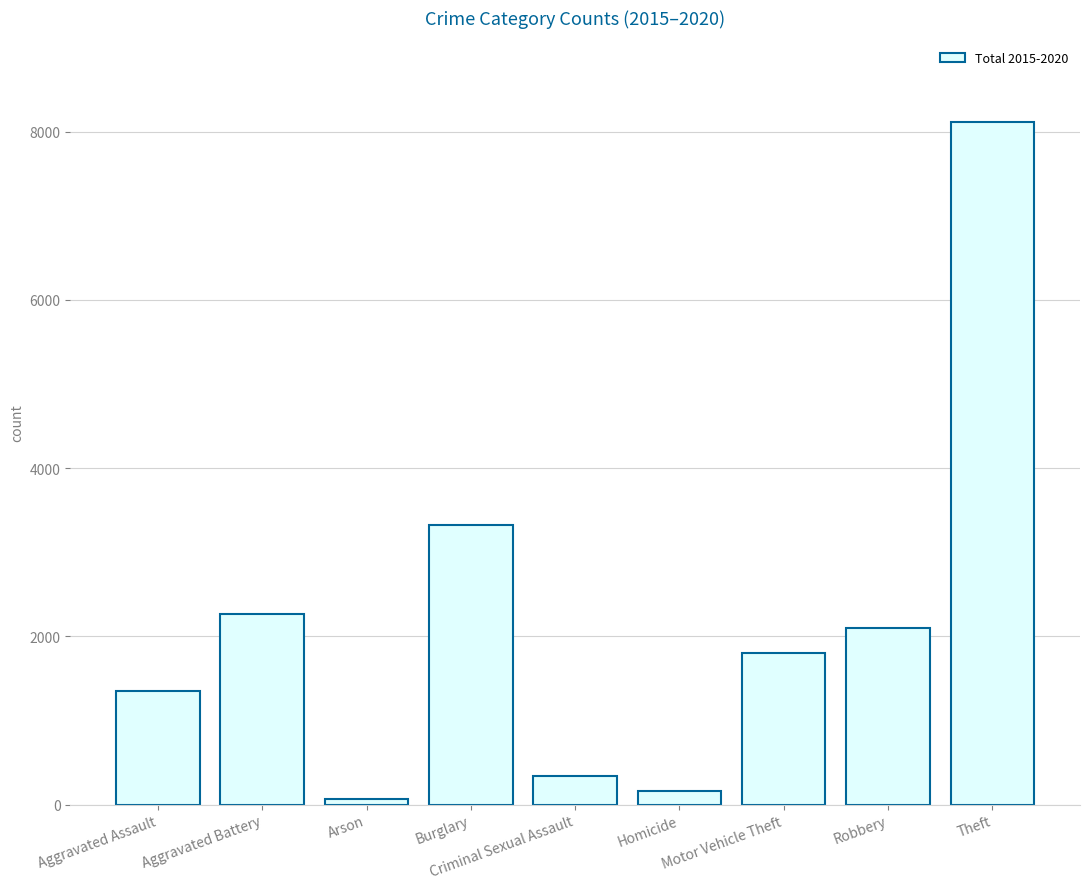

What is the change in value from Aggravated Assault to Arson?

-1284